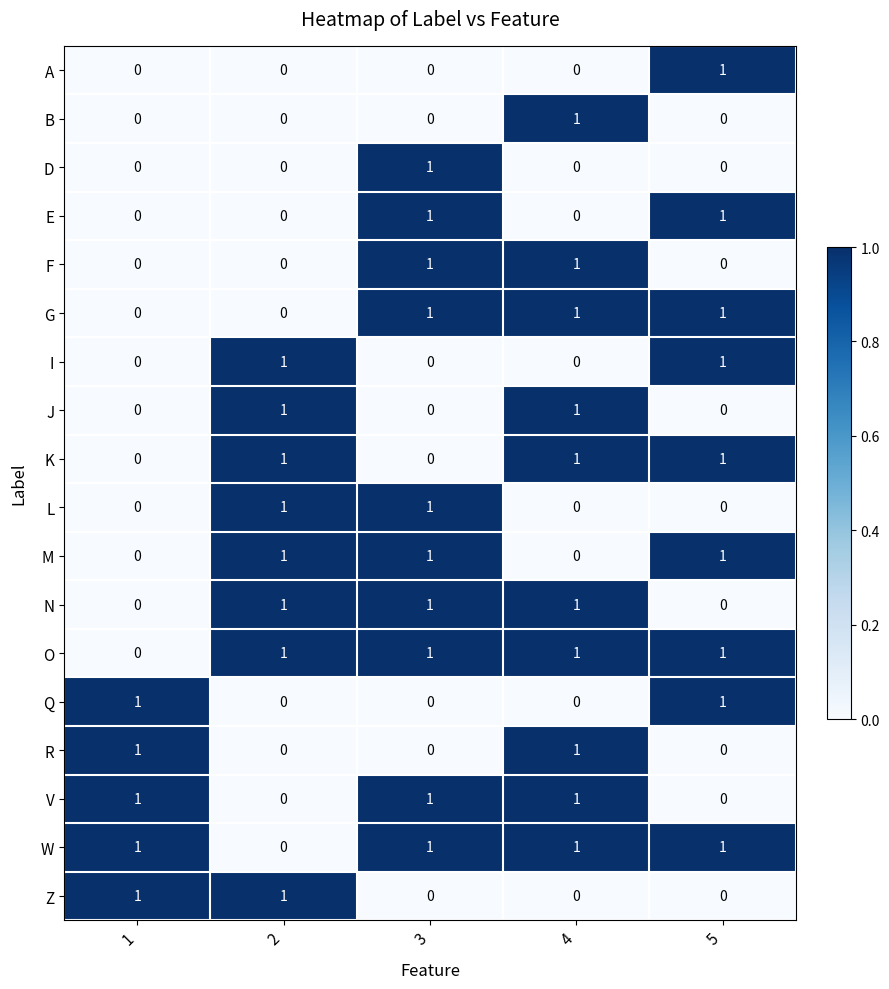

The A series shows 1 at 2. True or false?

False